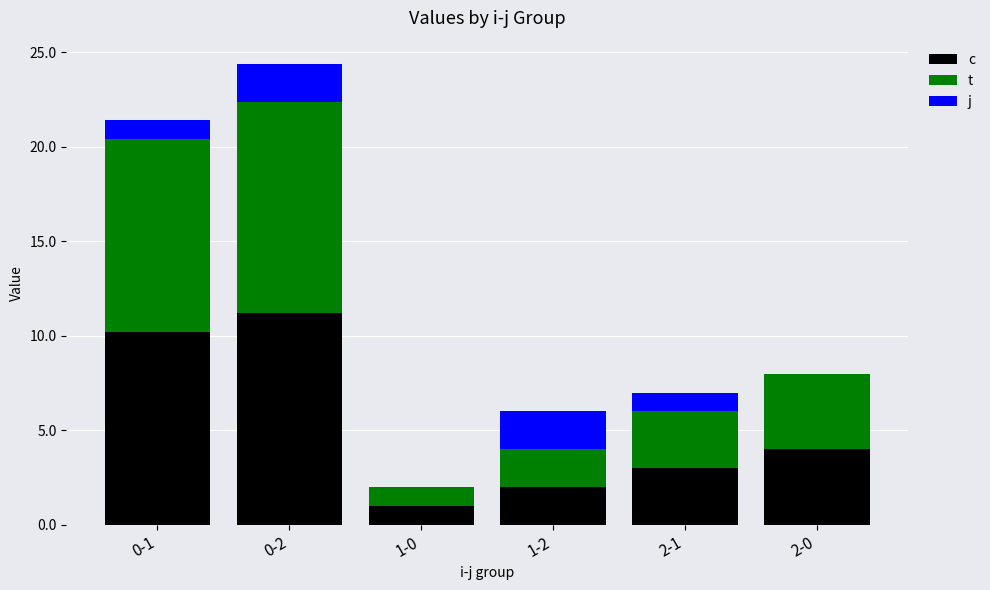

What is the total value across all series at 0-2?

24.4